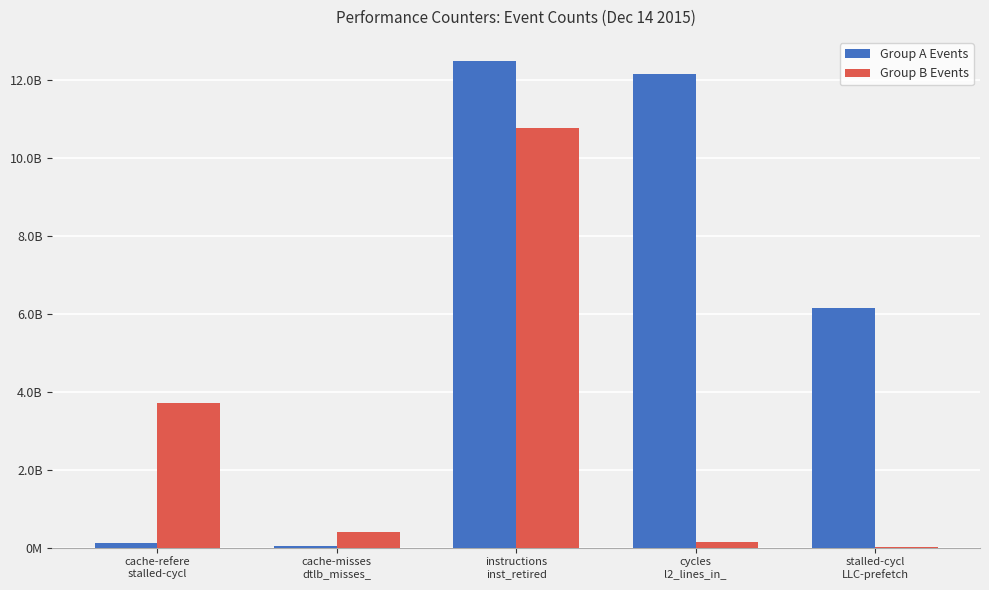

Does the chart contain stacked bars?

No